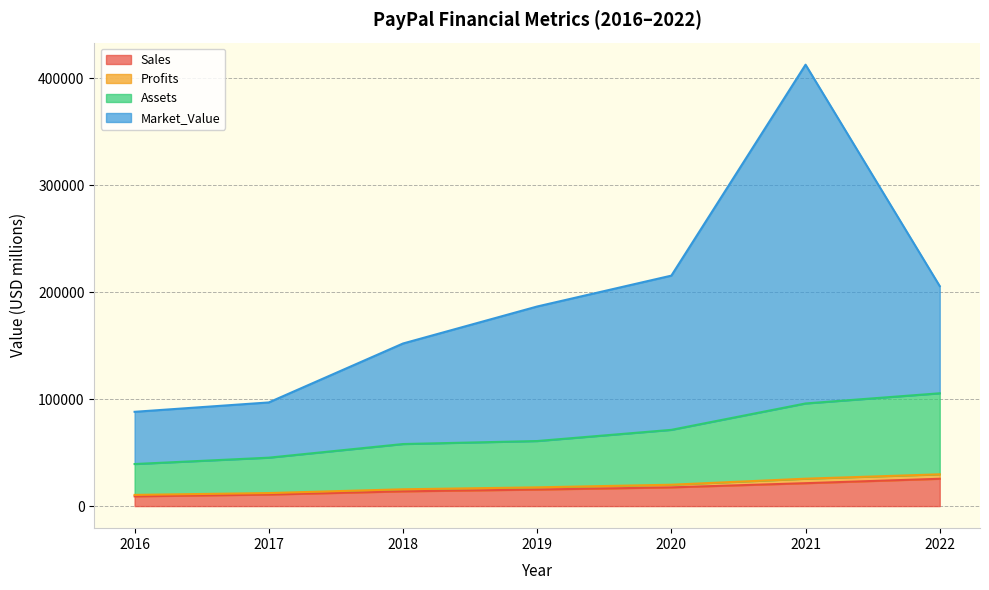

What is the difference between the maximum and second lowest values in the Sales series?

14766